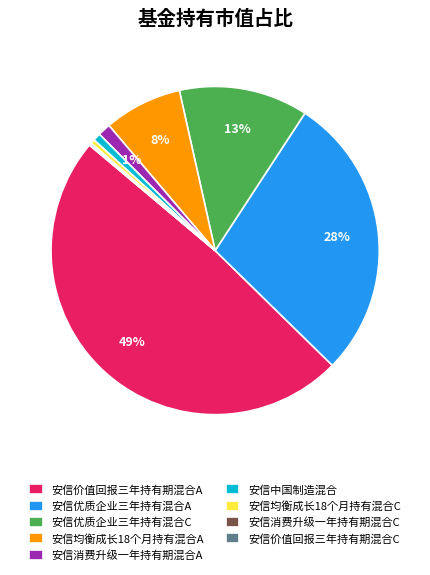

What percentage is the 安信价值回报三年持有期混合A slice, to the nearest percent?

49%